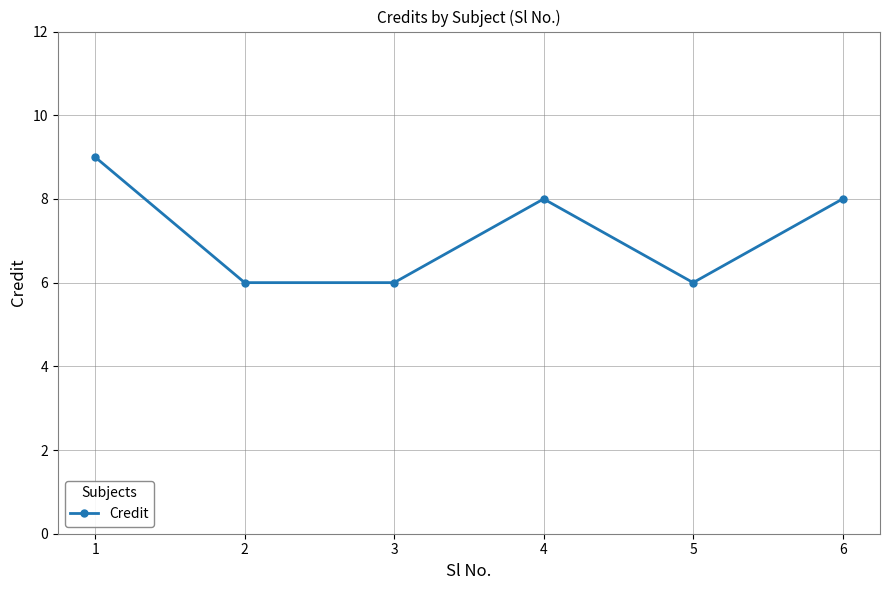

How many distinct data groups are displayed?

1